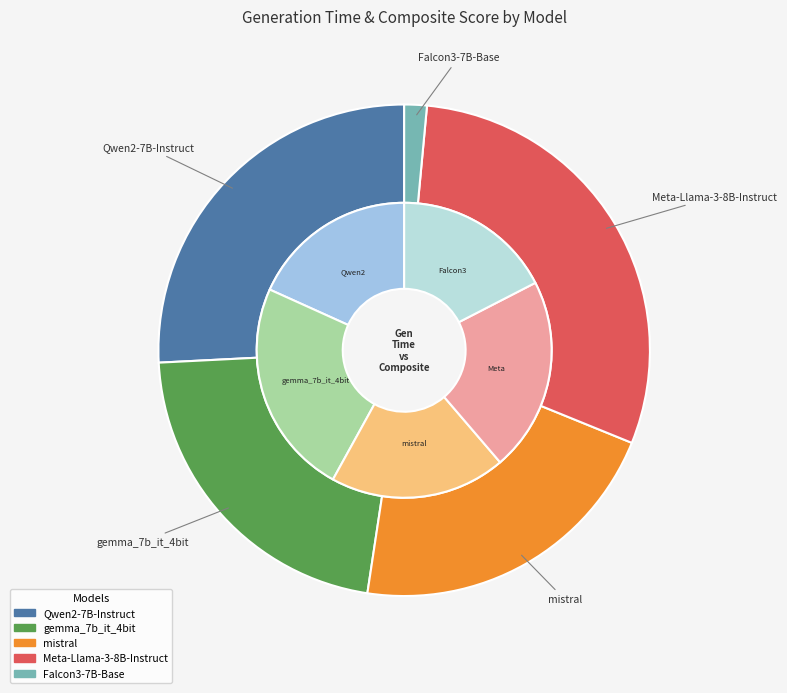

To the nearest percent, what portion does gemma_7b_it_4bit represent?

22%